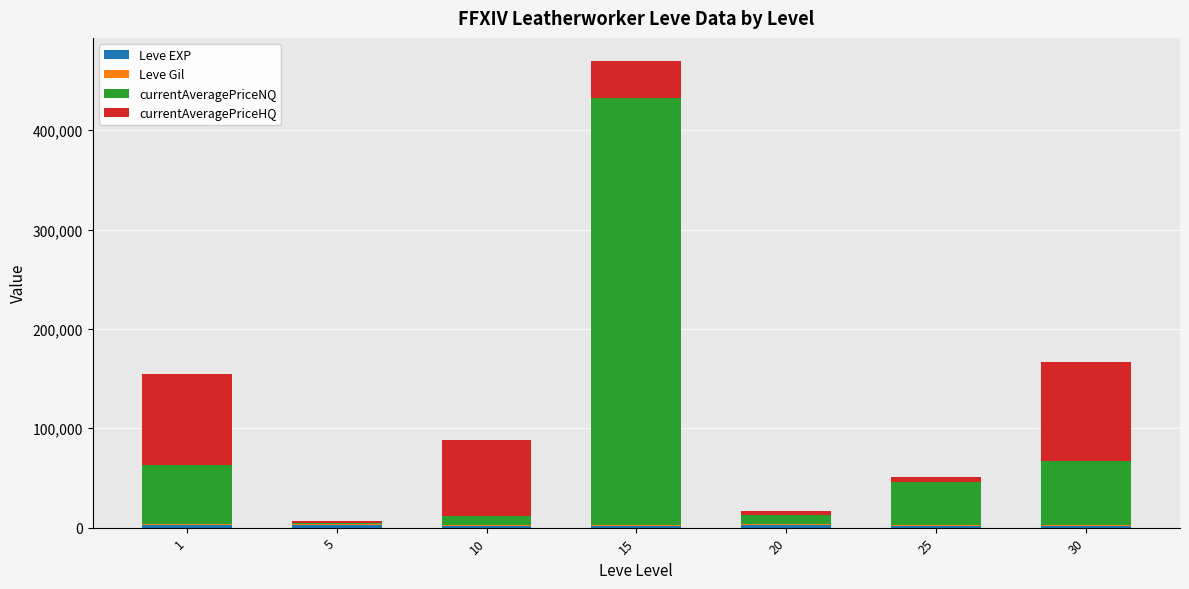

At which category is the sum across all series the highest?

15